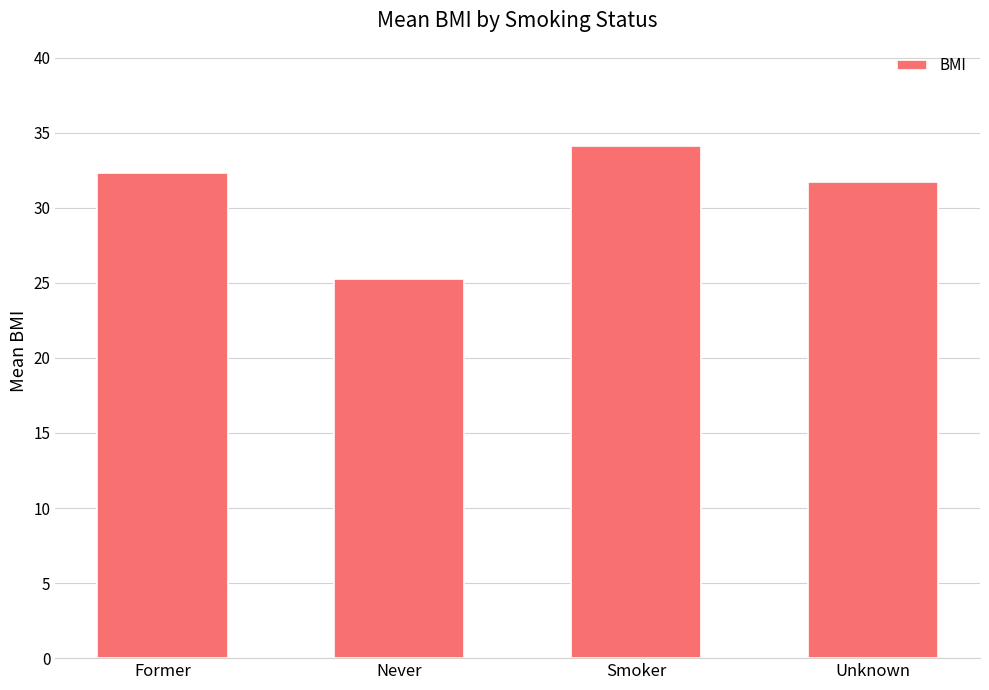

What is the difference between the second highest and second lowest values?

0.6